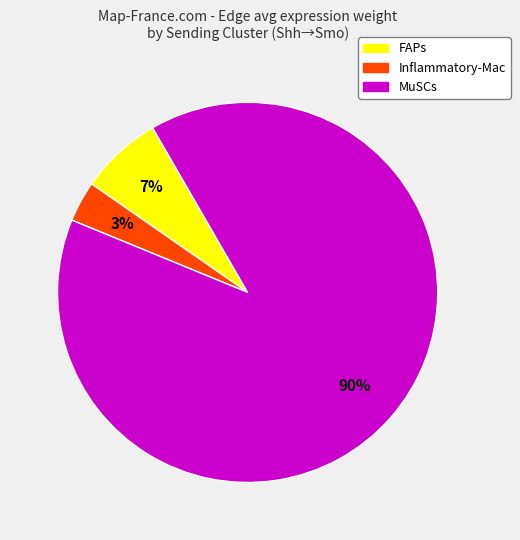

Which category has the smallest portion of the pie?

Inflammatory-Mac